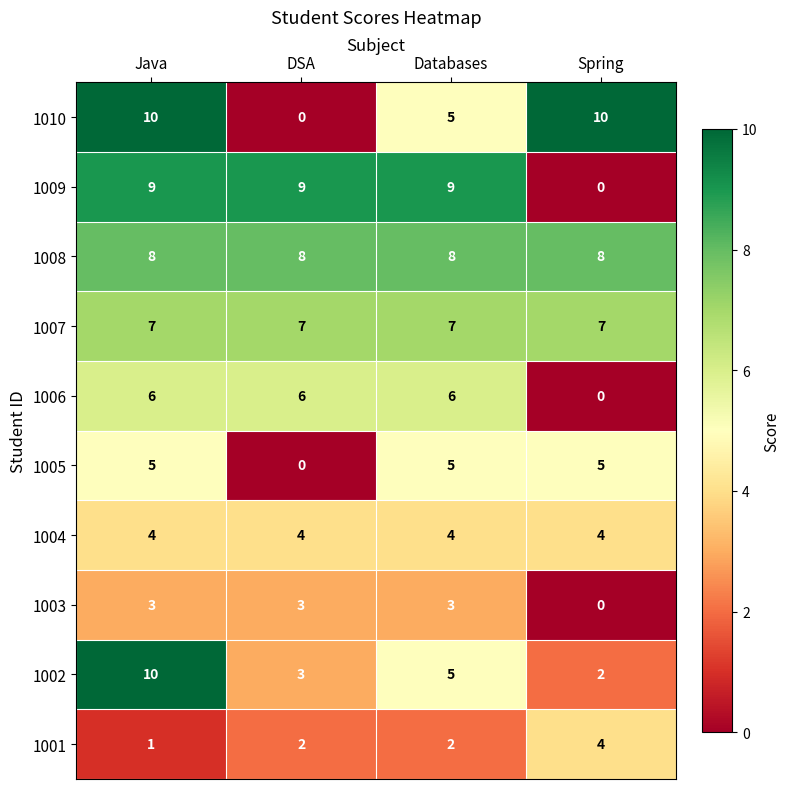

At which category is the sum across all series the highest?

Java